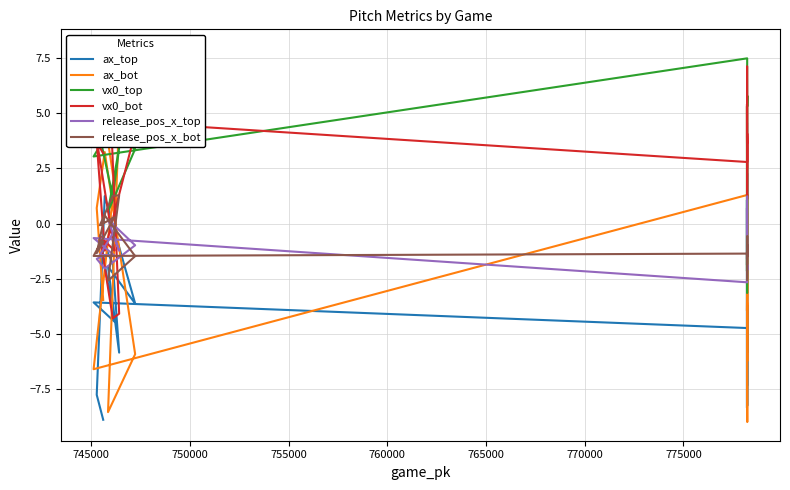

What is the average value of the ax_bot series?

-1.7